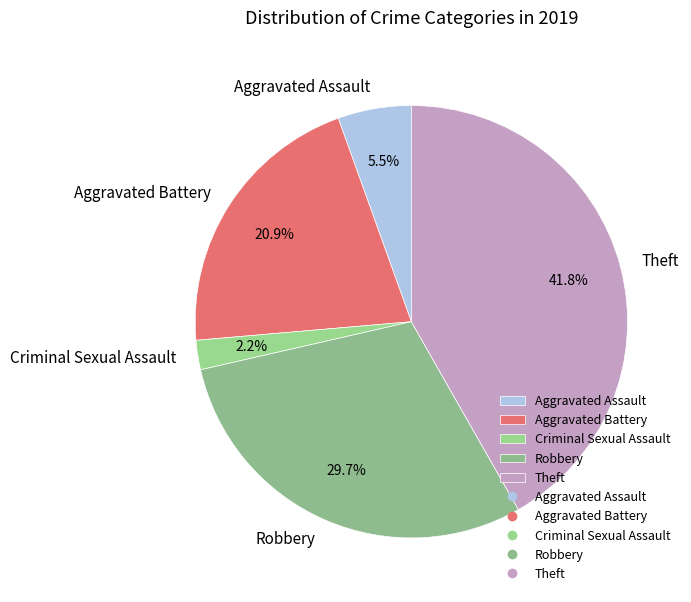

Does Theft represent more than half of the total?

No